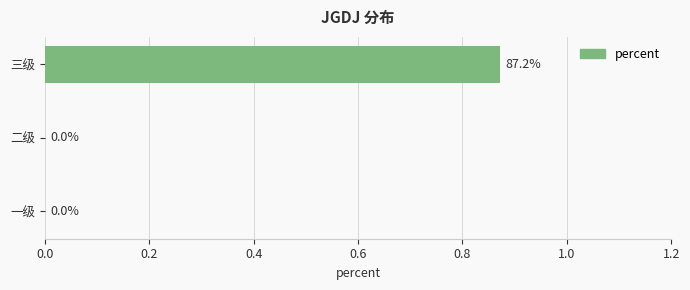

The value at 一级 is 0.0. True or false?

True